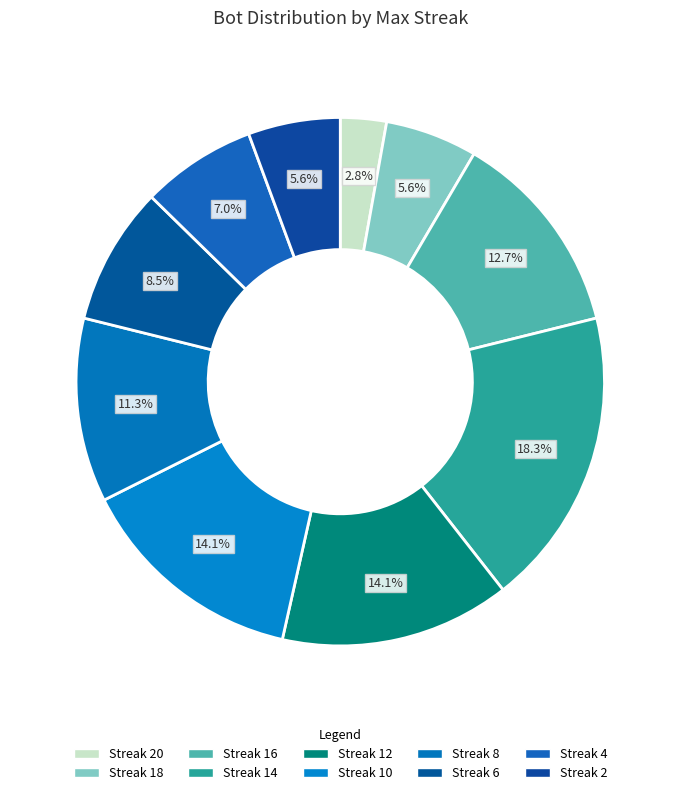

Count the number of slices in the pie.

10